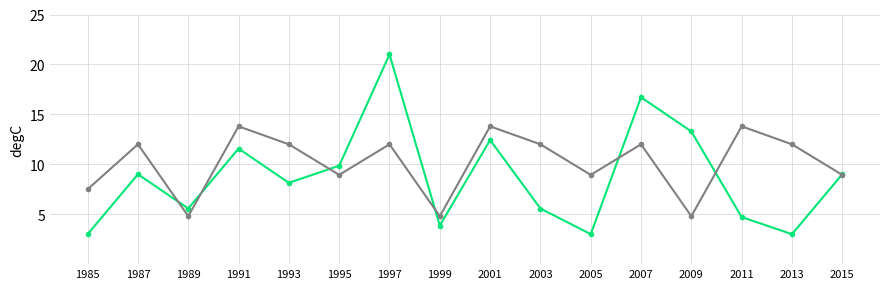

What is the spread (max minus min) of values at 2007?

4.7